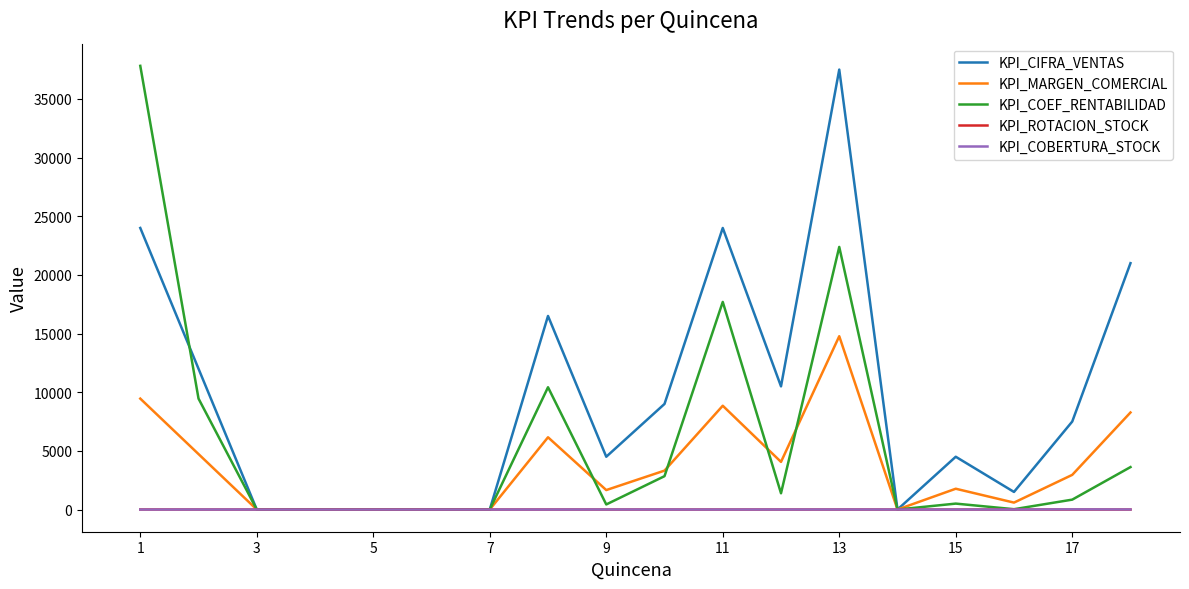

What are all the series names shown in the legend?

KPI_CIFRA_VENTAS, KPI_MARGEN_COMERCIAL, KPI_COEF_RENTABILIDAD, KPI_ROTACION_STOCK, KPI_COBERTURA_STOCK